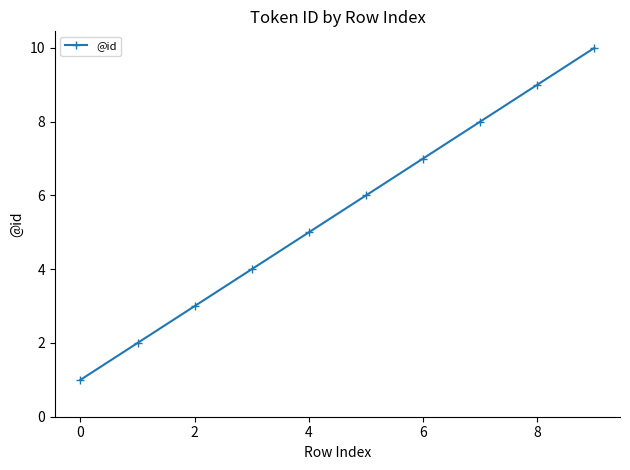

What is the greatest value displayed?

10